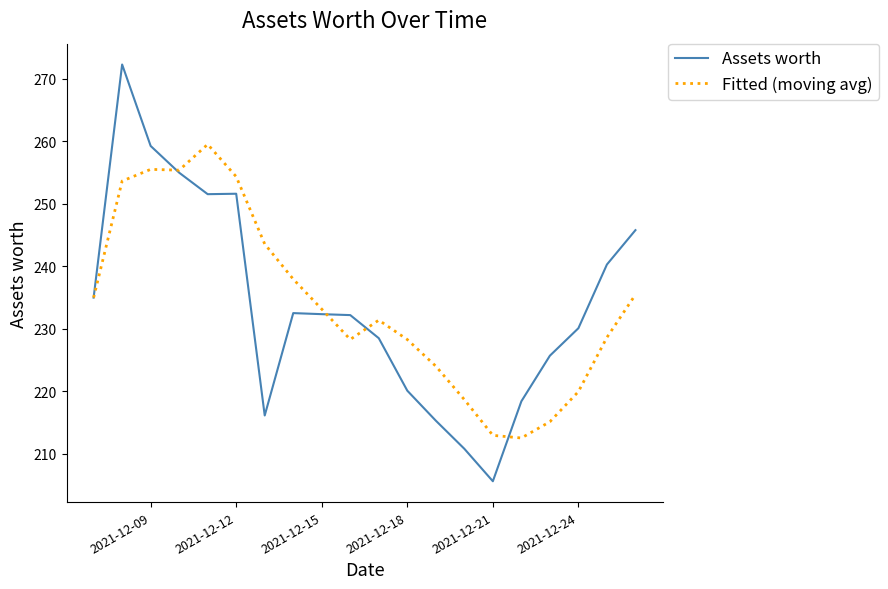

Does the chart have visible grid lines?

No